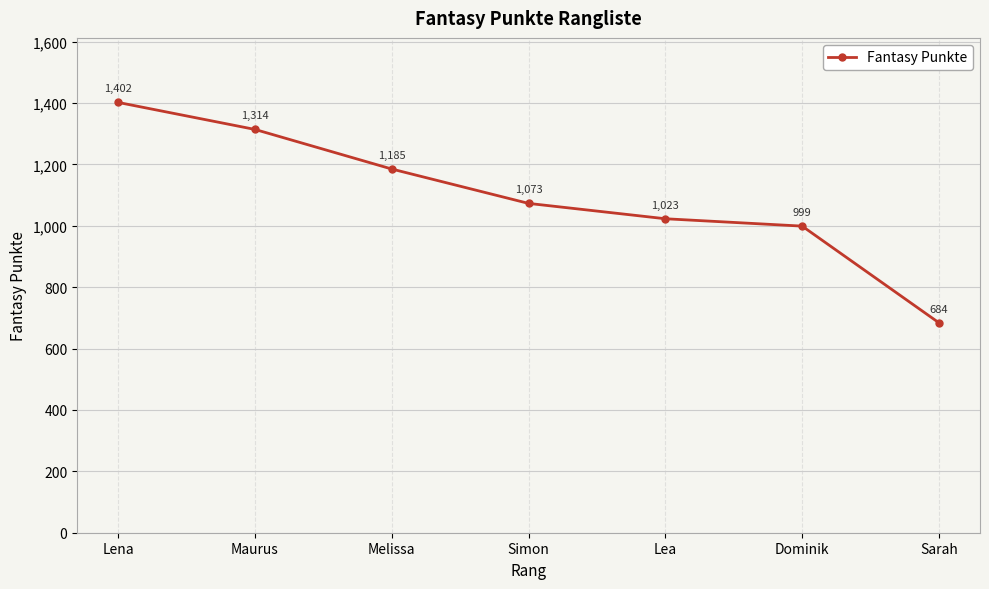

Is it true that the value at Lea is 1023?

True